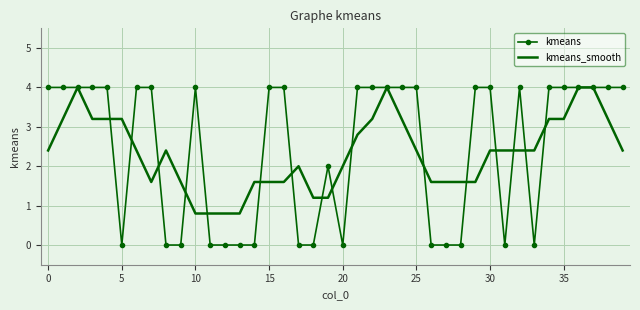

Which series has the largest range (max minus min)?

kmeans